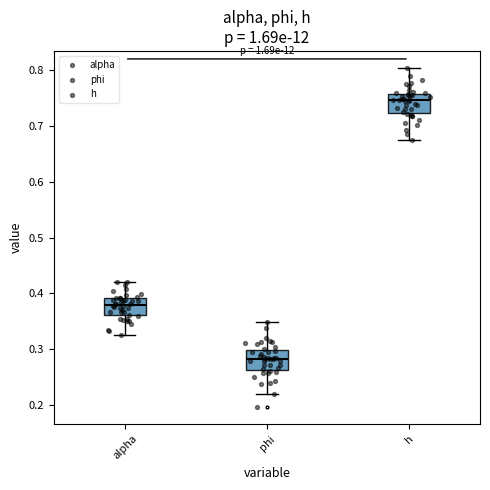

Reading left to right, transcribe this box plot: for each box, give where its median line is, the range the box spans, and where its two whiskers end, as read against the y-axis. The values are not printed on the chart, so give them approximately, as read against the axis.

alpha: median 0.38, box 0.36 to 0.39, whiskers 0.33 to 0.42
phi: median 0.28, box 0.26 to 0.30, whiskers 0.22 to 0.35
h: median 0.75, box 0.72 to 0.76, whiskers 0.67 to 0.80